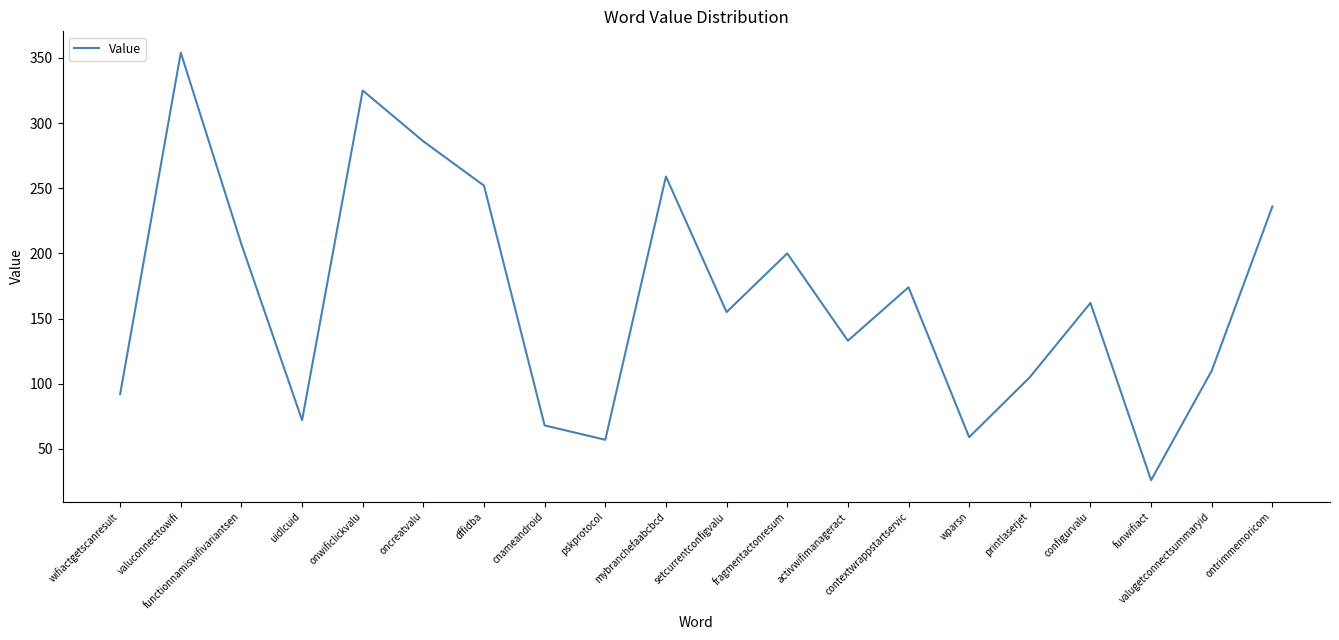

What is the difference between the second highest and minimum values?

299